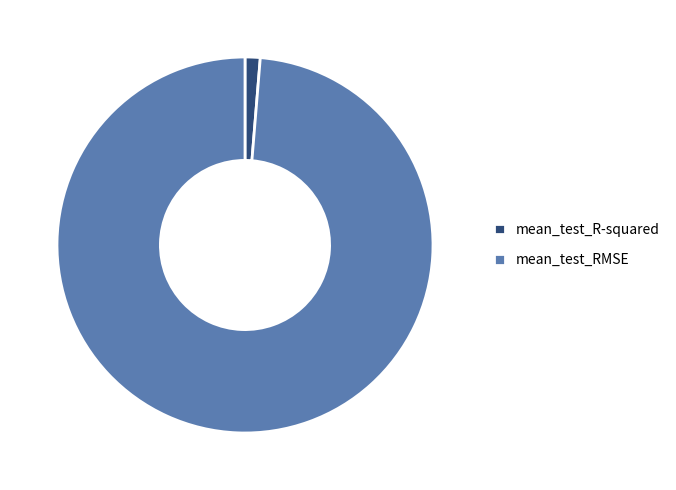

Is it true that mean_test_R-squared is 11% of the pie?

False